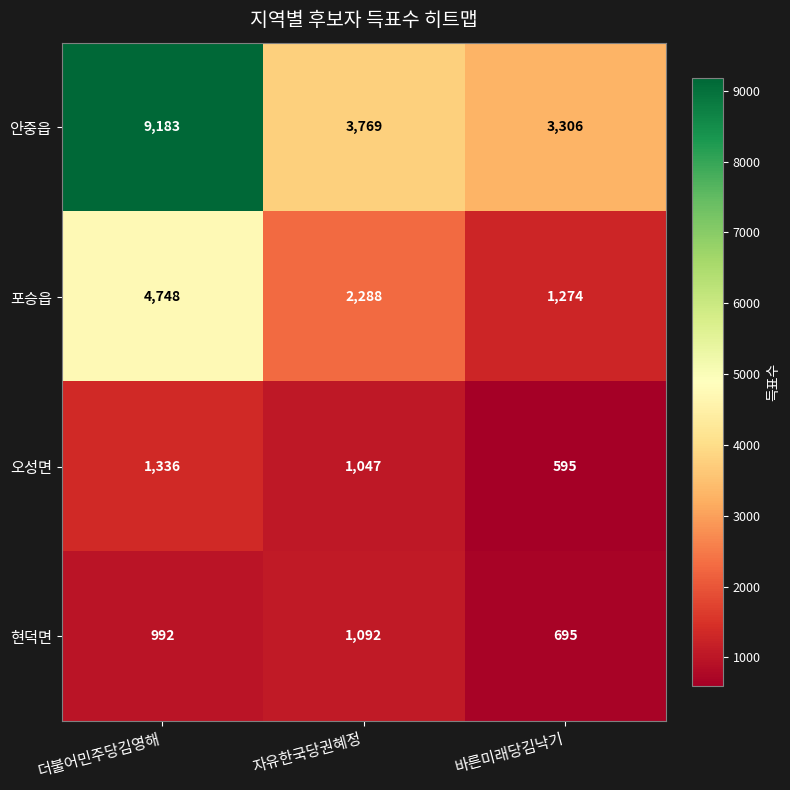

What is the difference between the maximum and minimum values in the 포승읍 series?

3474